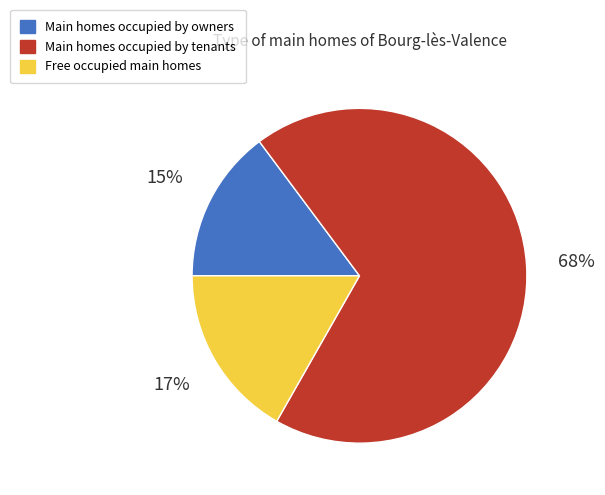

To the nearest percent, what is the average slice percentage?

33%